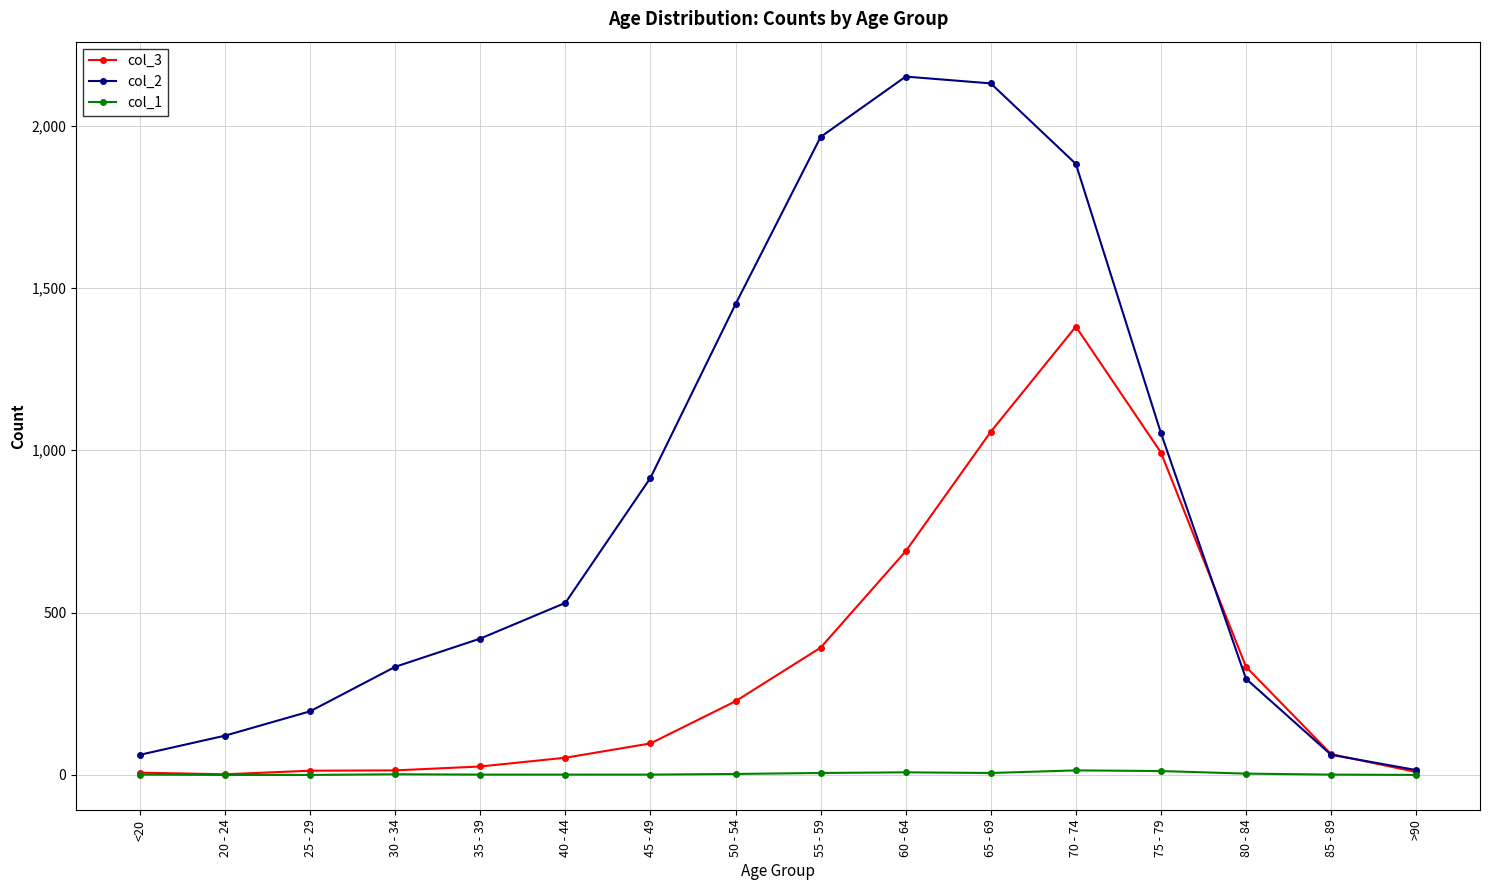

The value of col_2 at 45 - 49 is 915. True or false?

True